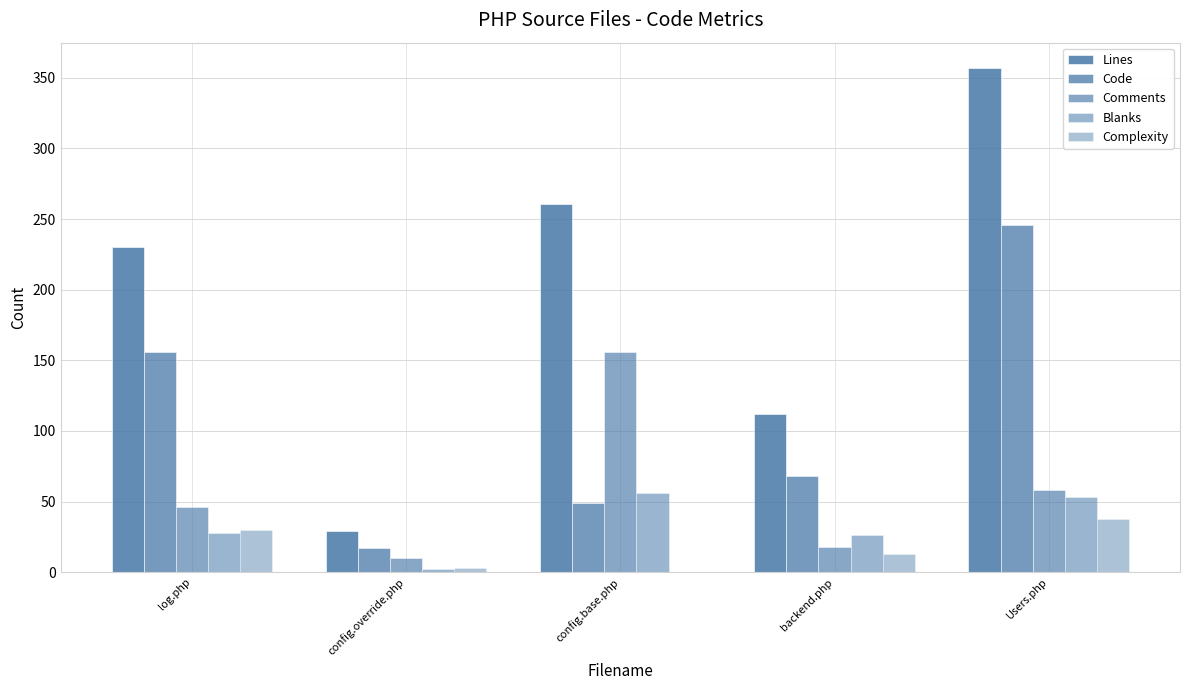

At which label does Complexity reach its minimum?

config.base.php